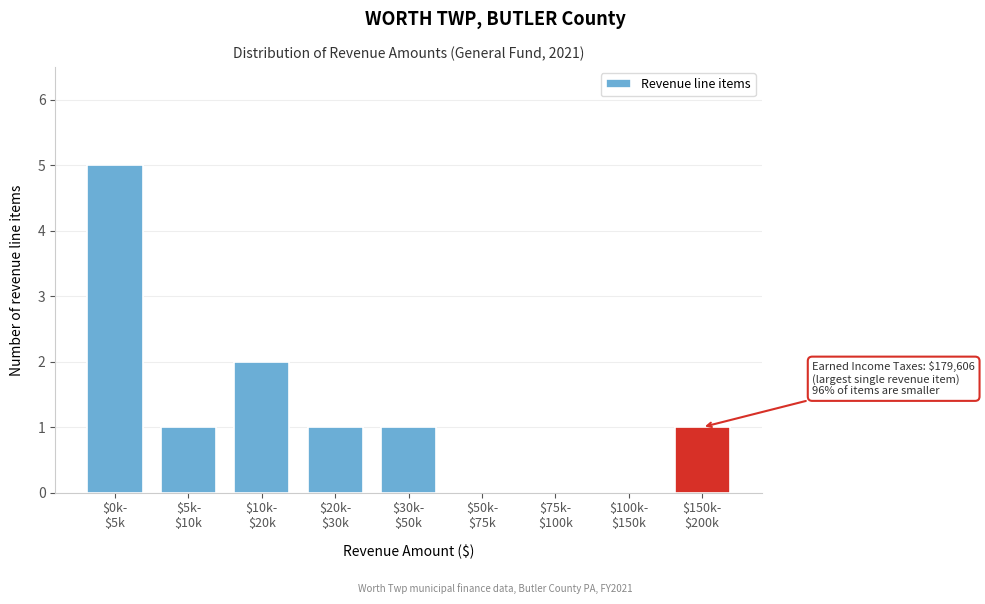

What is the greatest value displayed?

5